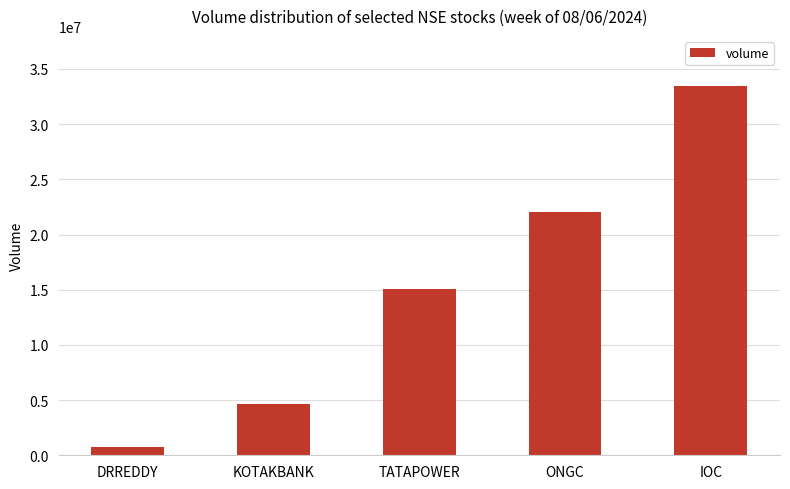

Reading left to right, extract all data points from this chart.

DRREDDY=749505	KOTAKBANK=4608146	TATAPOWER=15039562	ONGC=22010688	IOC=33444357